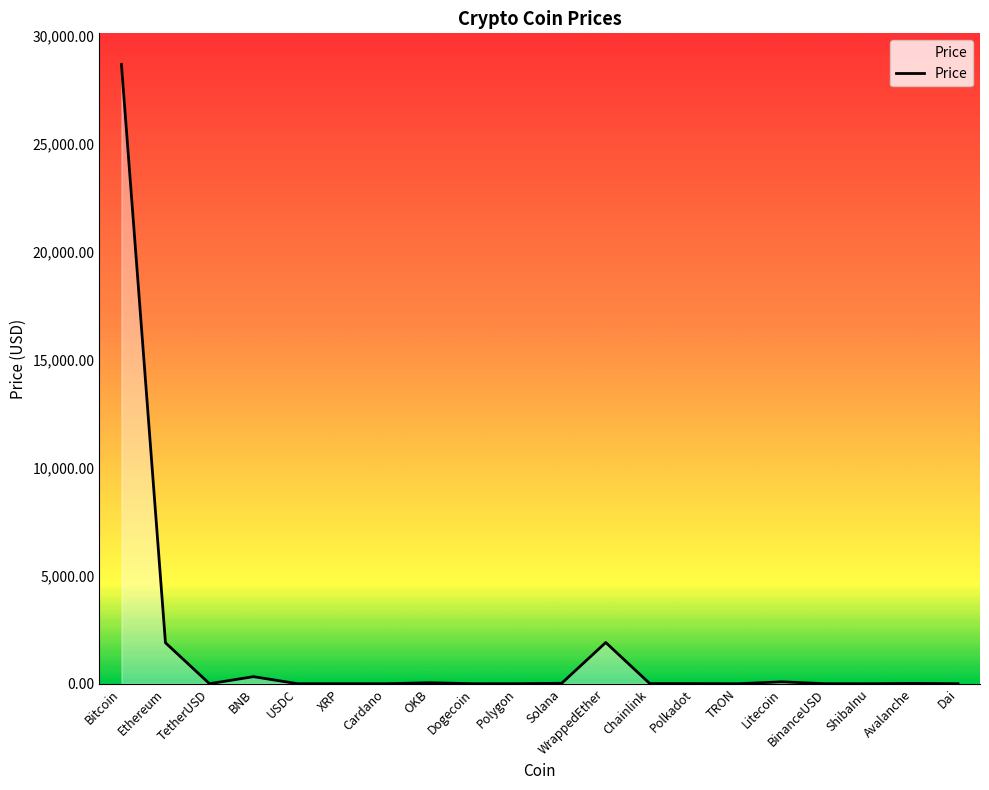

Does the chart display data point markers on the line(s)?

No